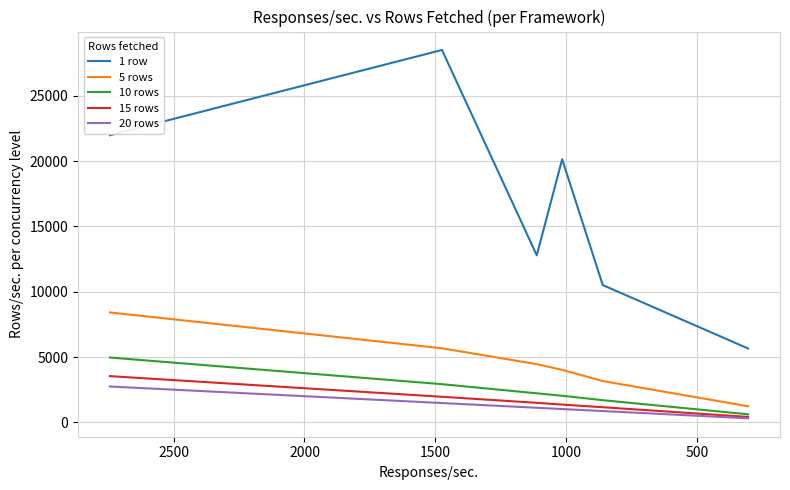

What is the maximum value for 1 row?

28517